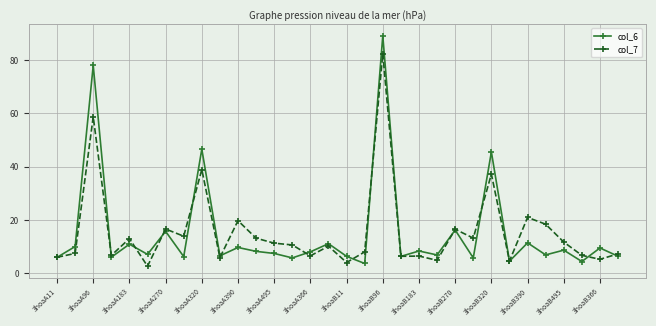

What is the average value of the col_6 series?

15.2